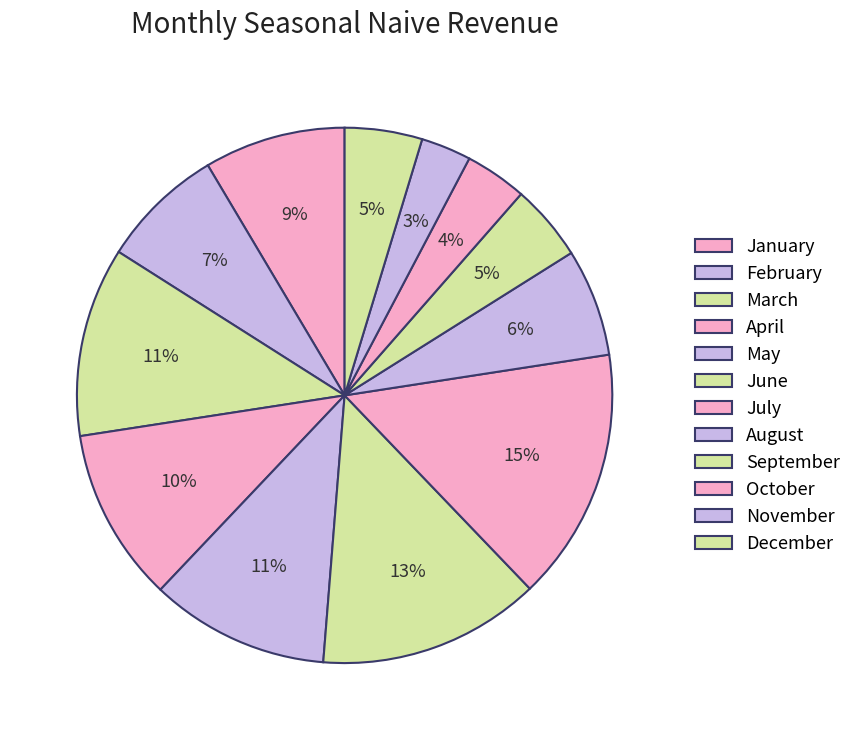

To the nearest percent, what is the combined percentage of August and July?

22%